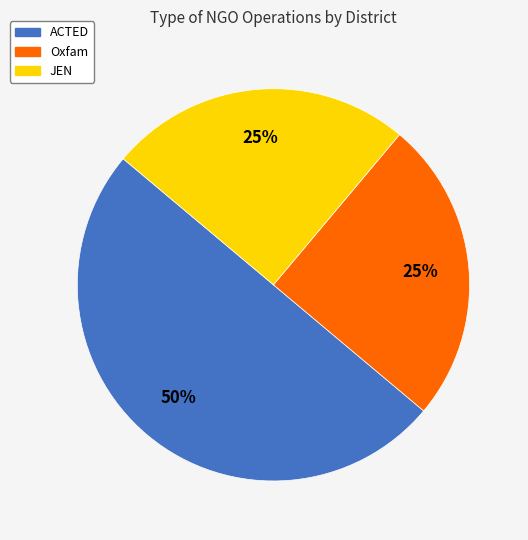

To the nearest percent, what is the difference between the largest and smallest slice percentages?

25%